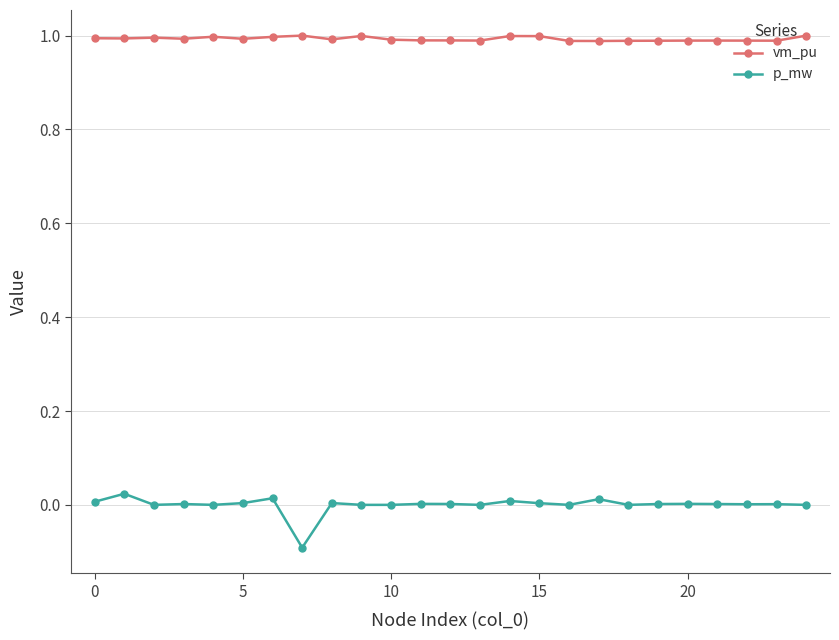

How many series are shown in this chart?

2